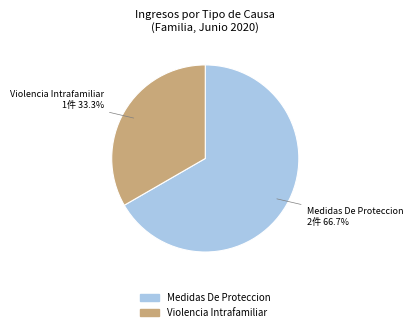

What is the ratio of the value at Violencia Intrafamiliar to the value at Medidas De Proteccion?

0.5